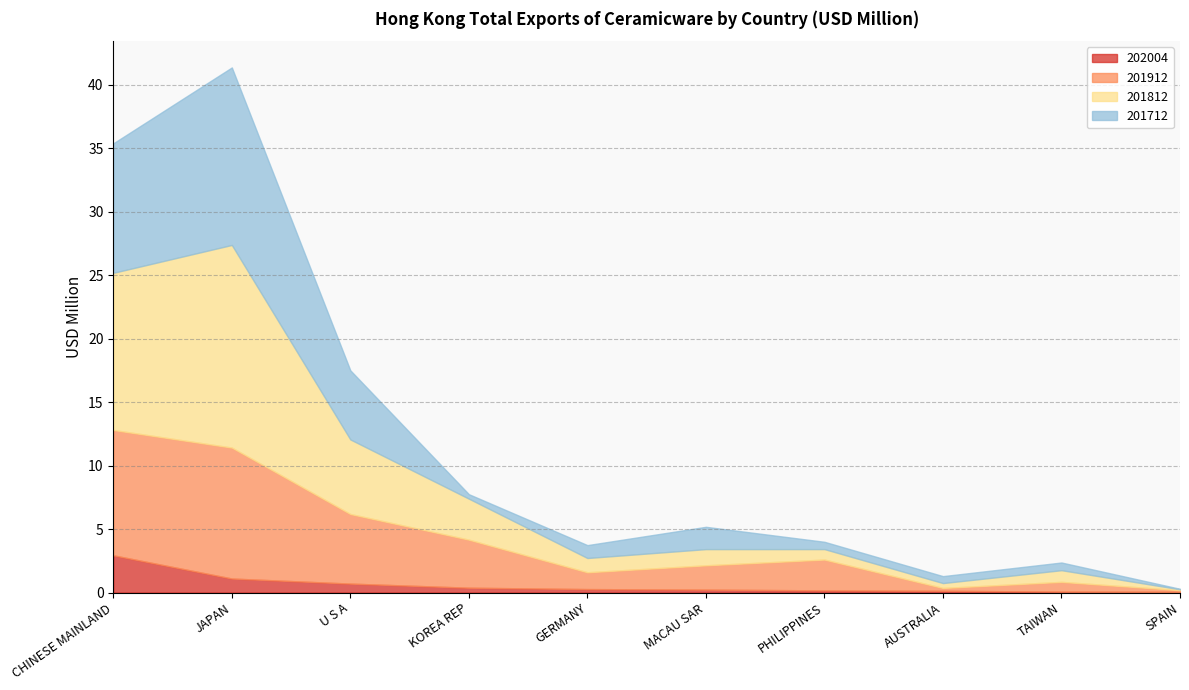

What is the total value across all series at JAPAN?

41.4